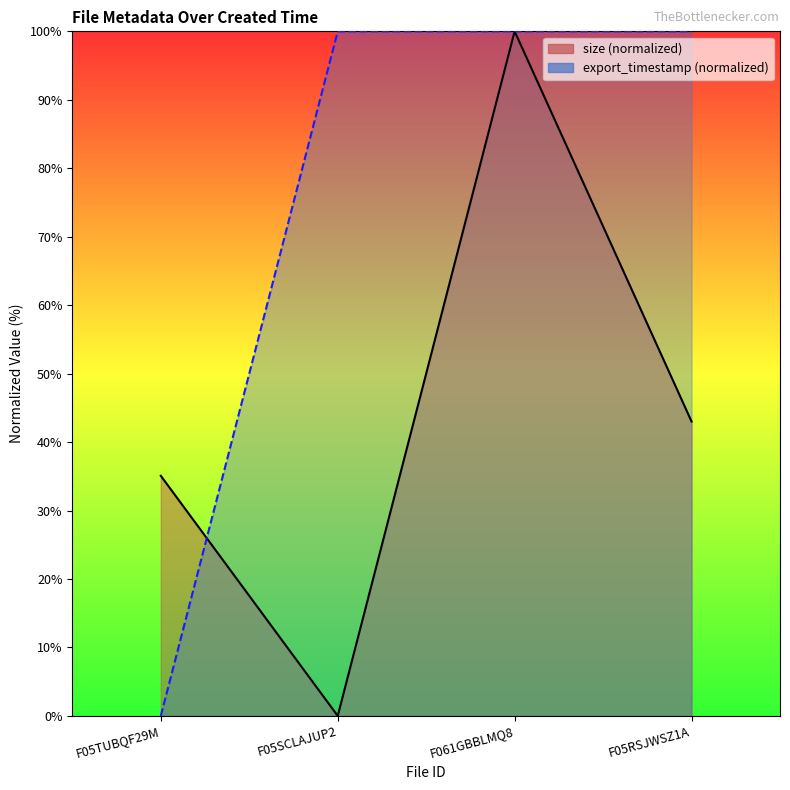

What is the difference between the size (line) values at F05SCLAJUP2 and F05TUBQF29M?

35.1